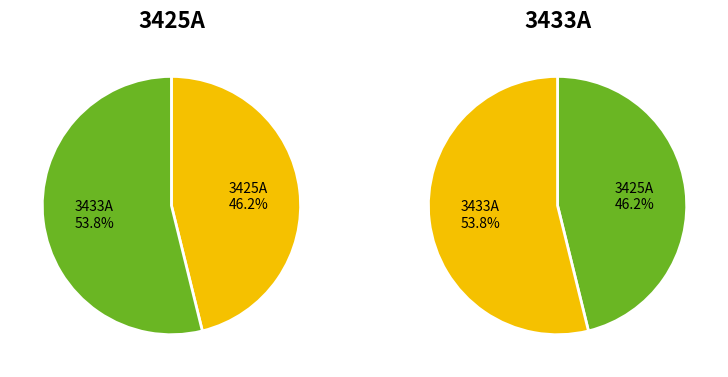

How many segments does this pie chart have?

2